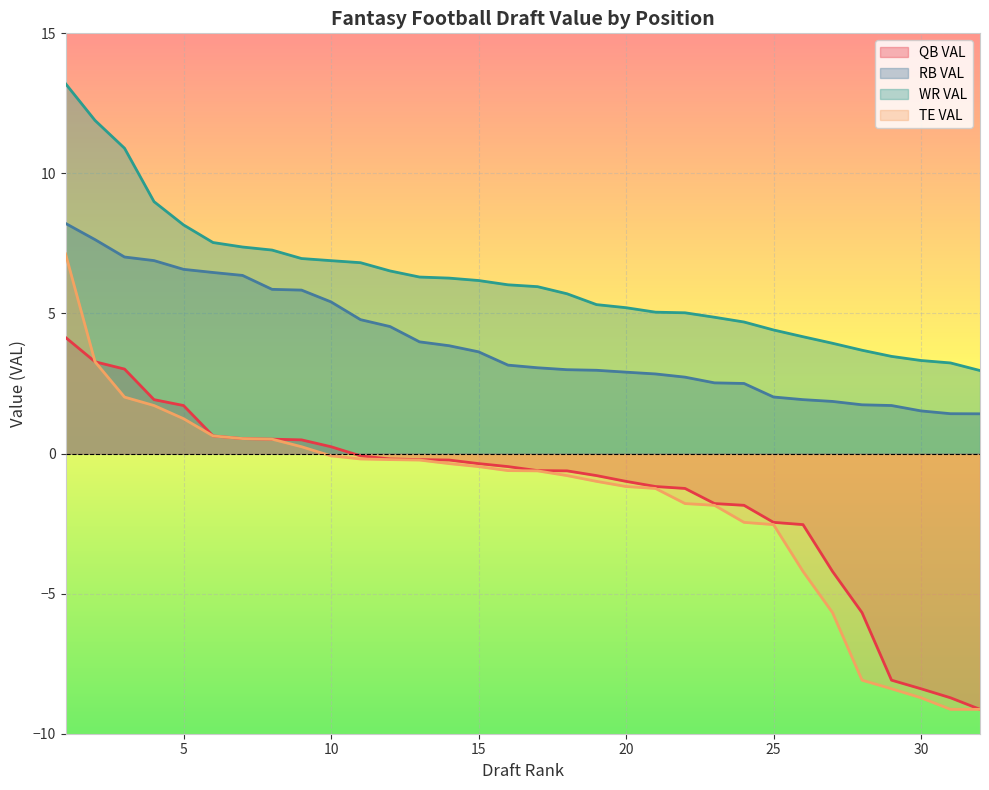

What is the approximate value of WR VAL at 21?

5.0